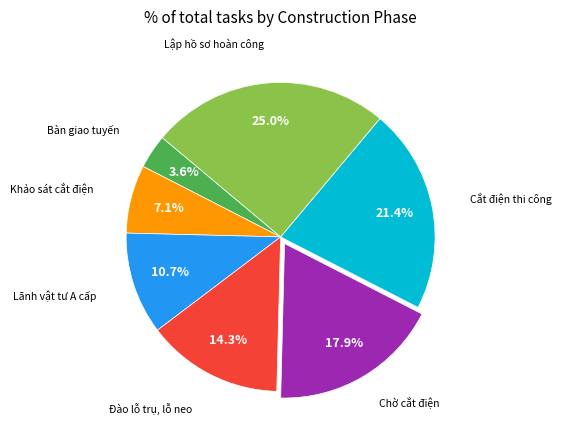

Is there any slice that represents more than half of the pie?

No